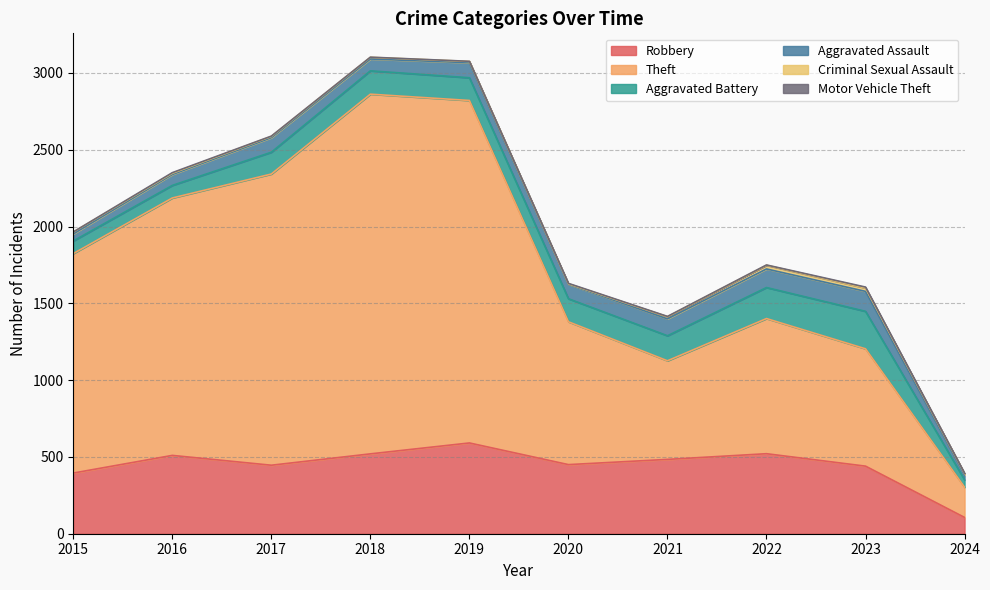

Which category has the highest value across all series?

2018